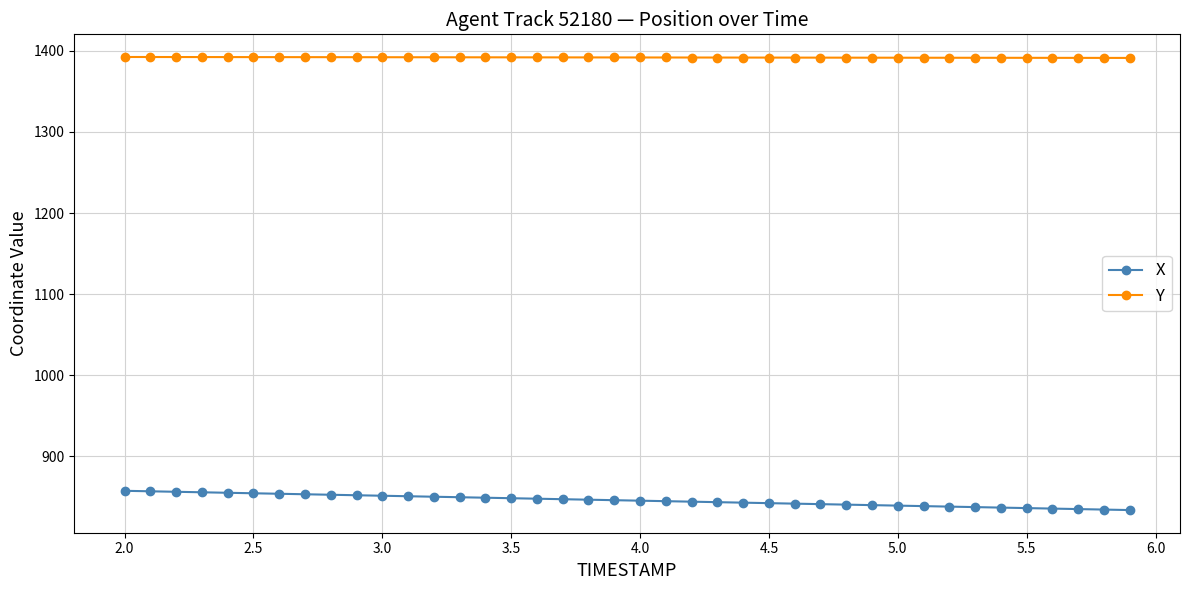

True or false: Y and X cross at least once.

False